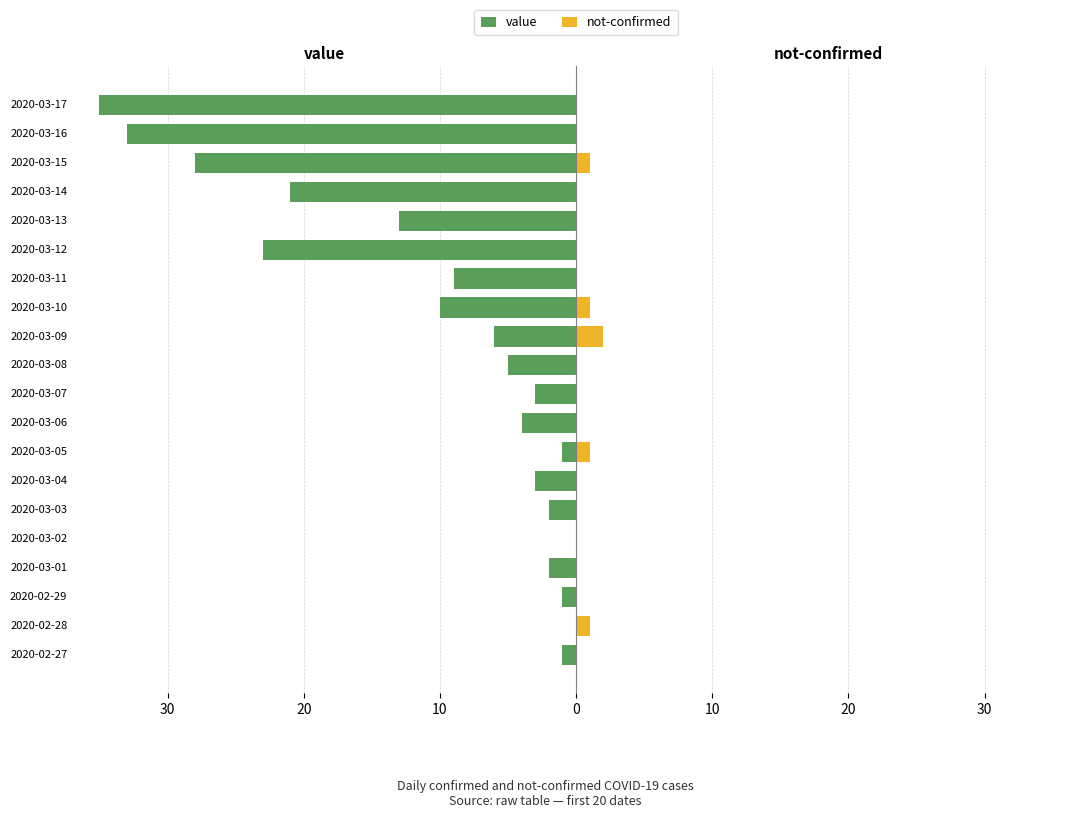

How many groups of bars are there?

20